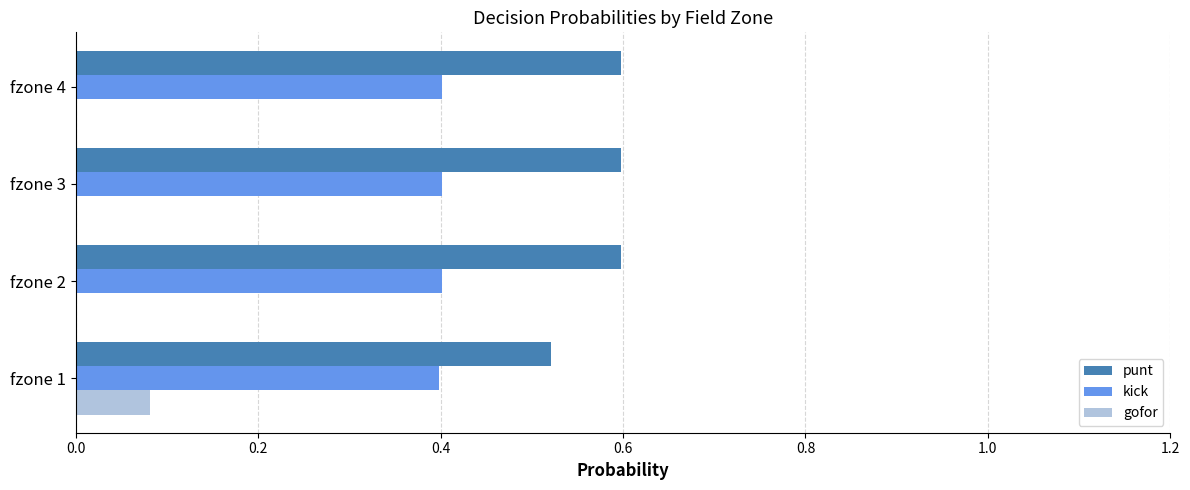

What is the maximum value for kick?

0.4